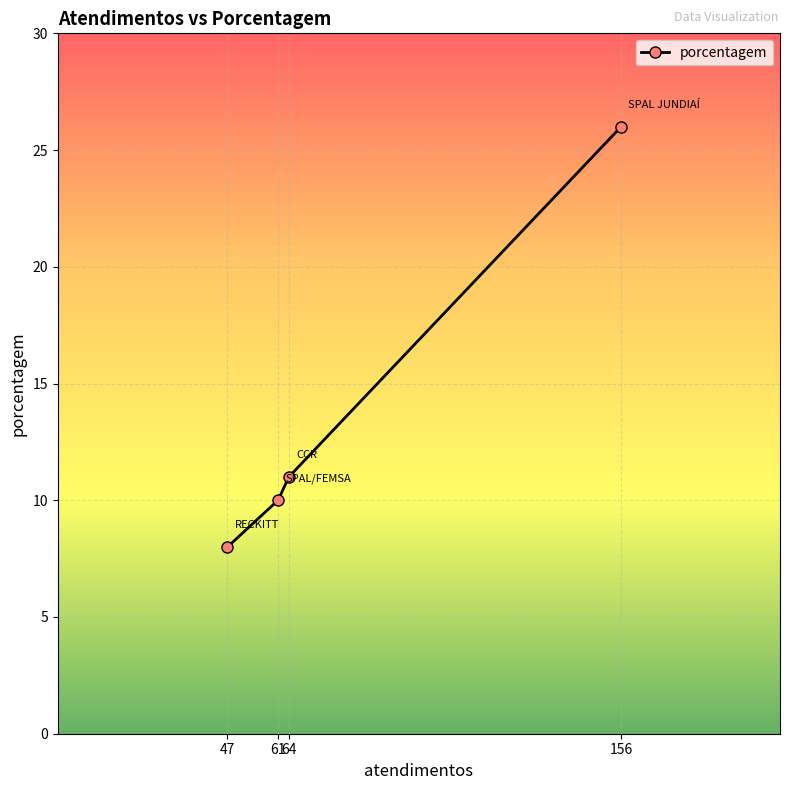

What is the greatest value displayed?

26